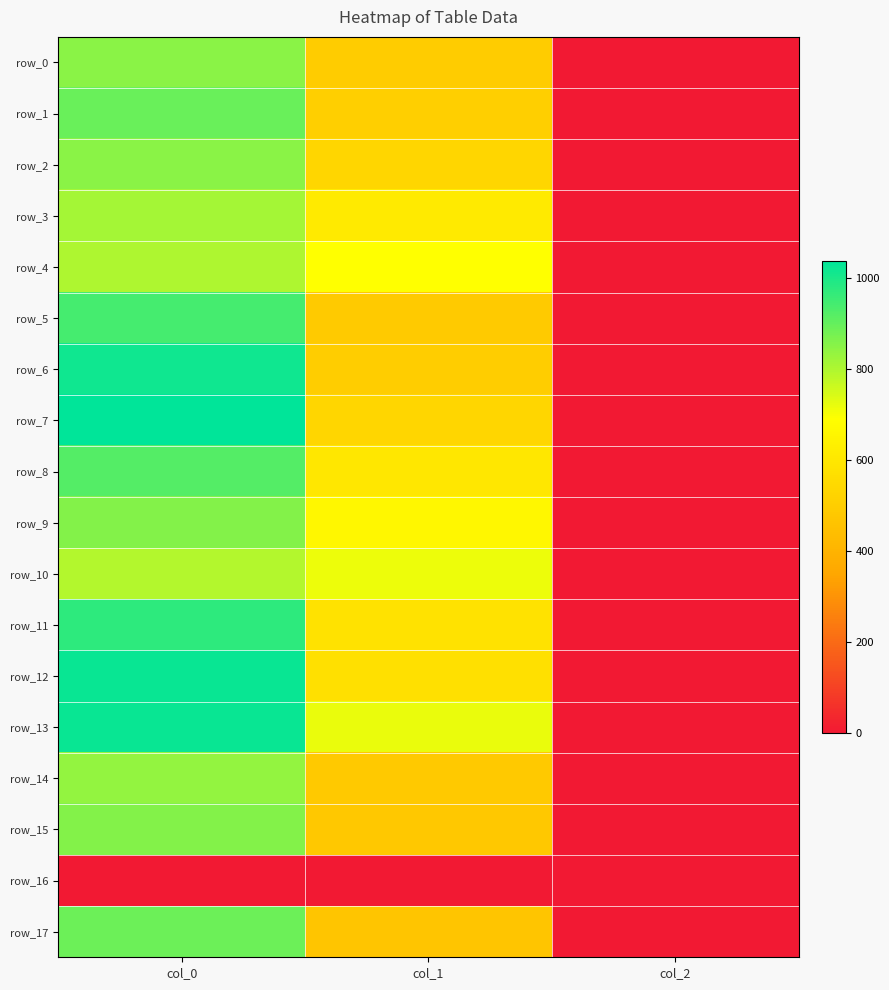

List the series in order of their peak value, highest first.

row_7, row_12, row_13, row_6, row_11, row_5, row_8, row_1, row_17, row_9, row_15, row_0, row_2, row_14, row_3, row_4, row_10, row_16